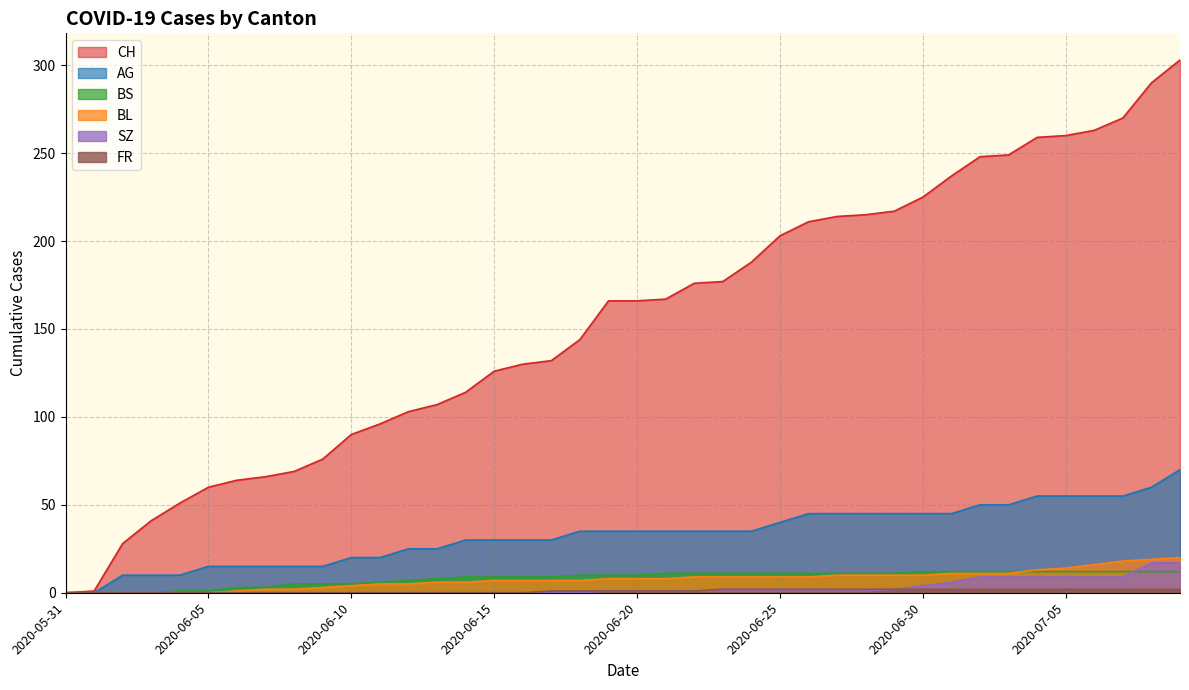

Reading left to right, list all the values displayed in this chart.

CH: 0	1	28	41	51	60	64	66	69	76	90	96	103	107	114	126	130	132	144	166	166	167	176	177	188	203	211	214	215	217	225	237	248	249	259	260	263	270	290	303
AG: 0	0	10	10	10	15	15	15	15	15	20	20	25	25	30	30	30	30	35	35	35	35	35	35	35	40	45	45	45	45	45	45	50	50	55	55	55	55	60	70
BL: 0	0	0	0	0	0	1	2	2	3	4	5	5	6	6	7	7	7	7	8	8	8	9	9	9	9	9	10	10	10	10	11	11	11	13	14	16	18	19	20
BS: 0	0	0	0	1	1	3	3	5	5	5	6	7	8	9	9	9	9	10	10	10	11	11	11	11	11	11	11	11	11	12	12	12	12	12	12	12	12	12	12
SZ: 0	0	0	0	0	0	0	0	0	0	0	0	0	0	0	0	0	0	0	1	1	1	1	1	1	1	1	1	1	2	4	6	9	9	9	9	9	9	17	17
FR: 0	0	0	0	0	0	0	0	0	0	0	0	0	0	0	0	0	1	1	1	1	1	1	2	2	2	2	2	2	2	2	2	2	2	2	2	2	2	2	2